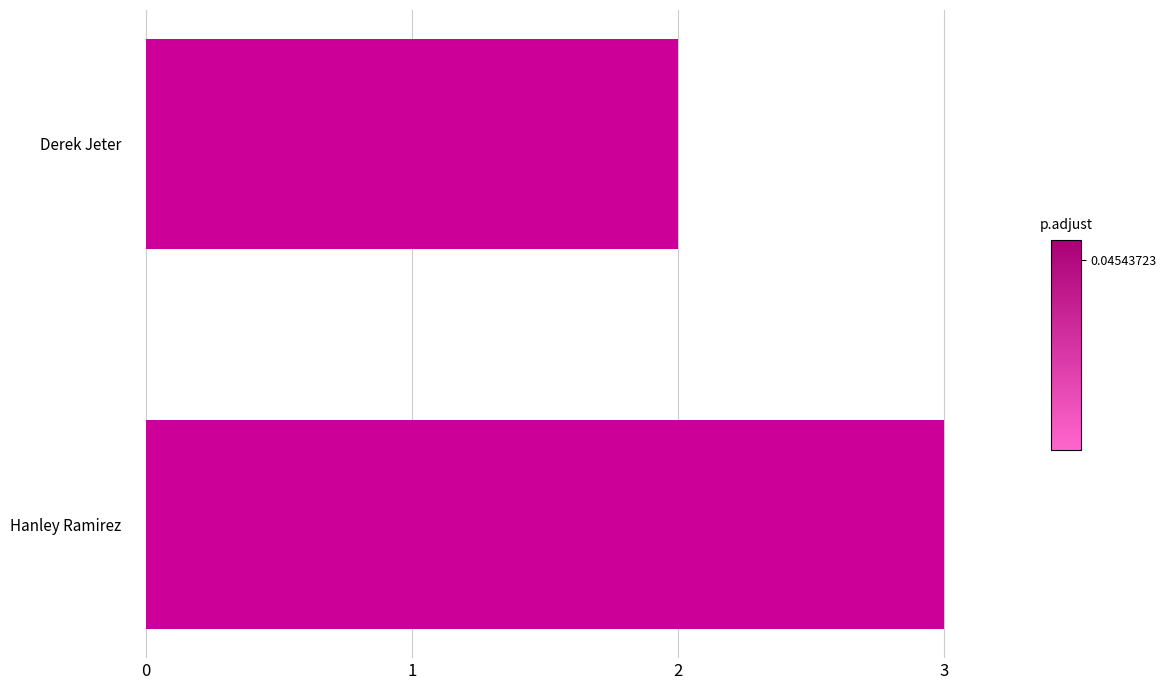

Is it true that the value at Hanley Ramirez is 3?

True